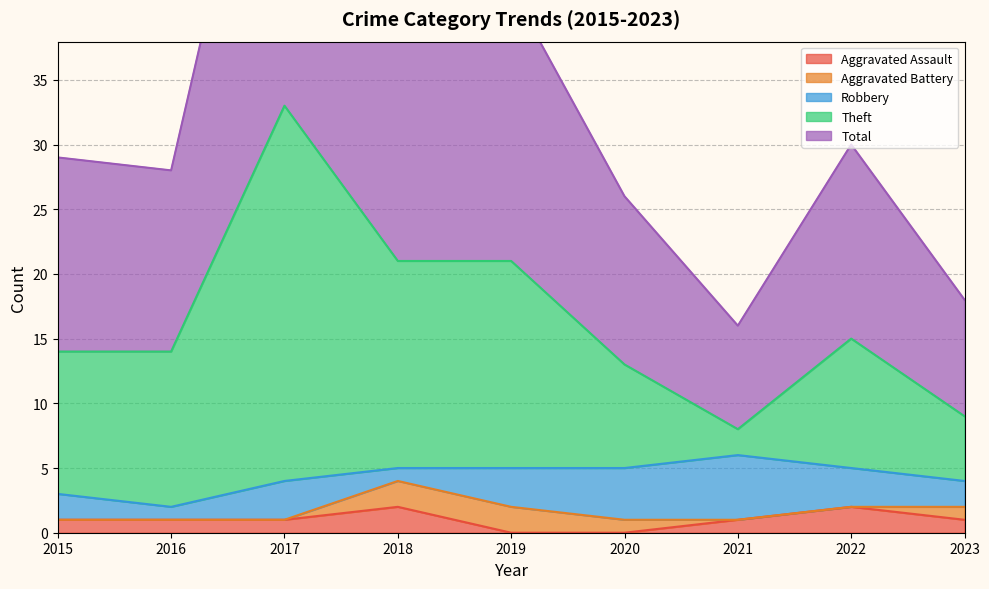

The Aggravated Assault series shows 1 at 2015. True or false?

True